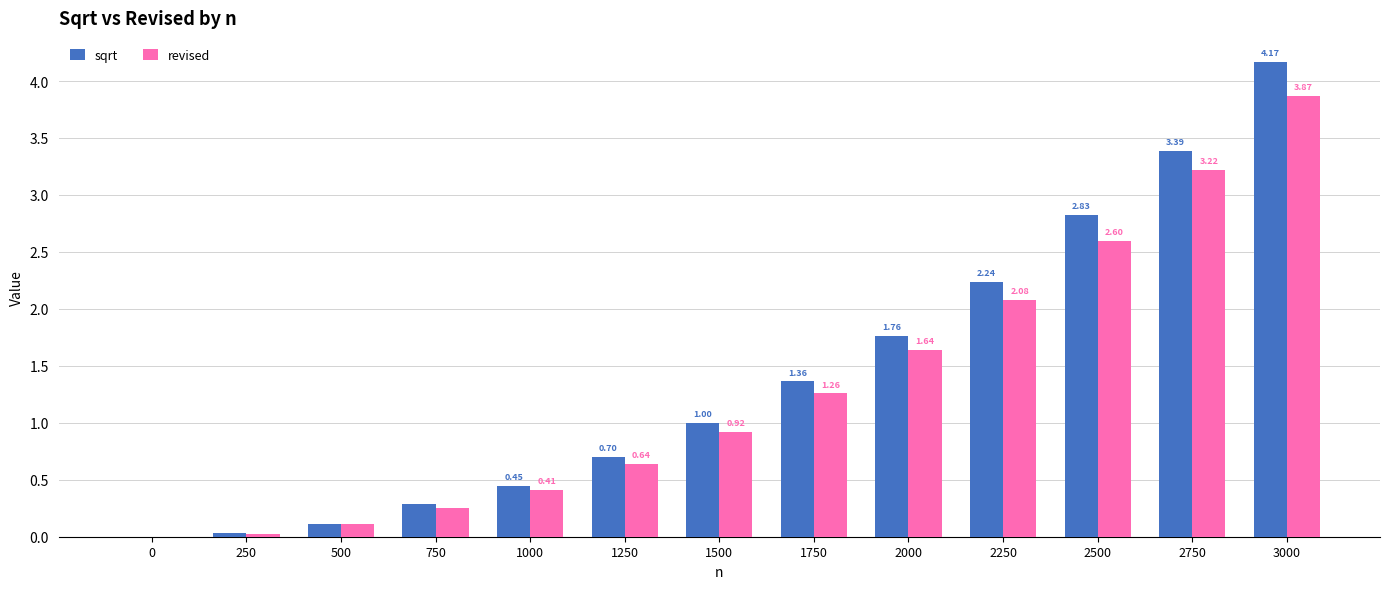

What is the sum of all revised values?

17.0